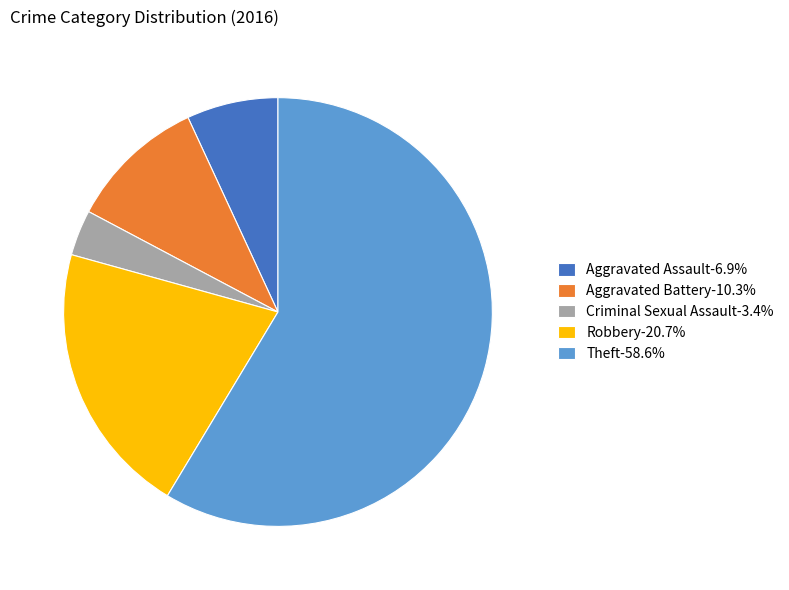

The Aggravated Assault slice represents 7% of the pie. True or false?

True